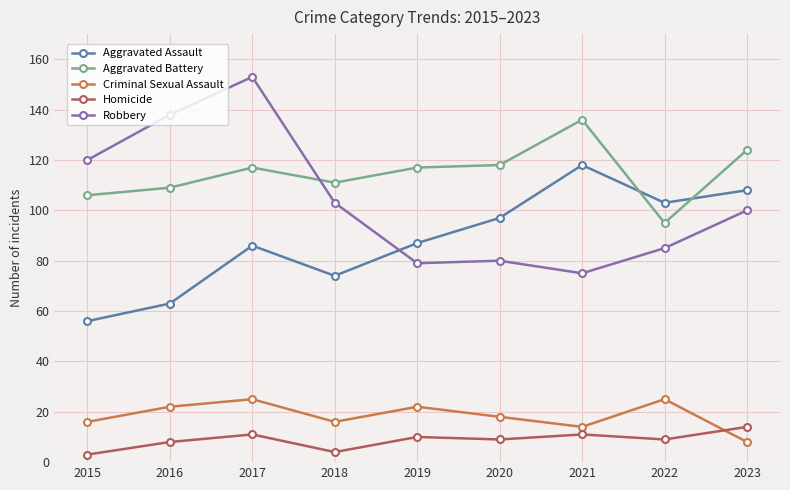

List the series in order of their peak value, lowest first.

Homicide, Criminal Sexual Assault, Aggravated Assault, Aggravated Battery, Robbery